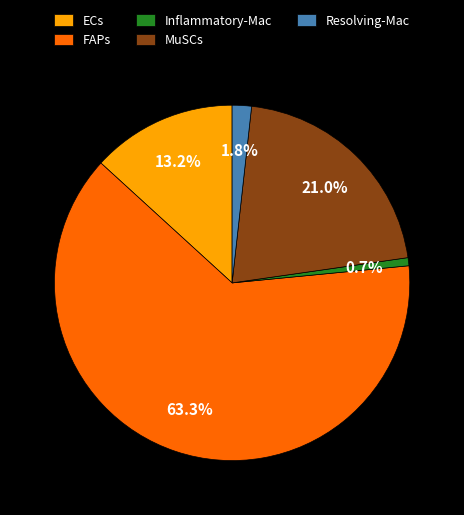

Is there any slice that represents more than half of the pie?

Yes